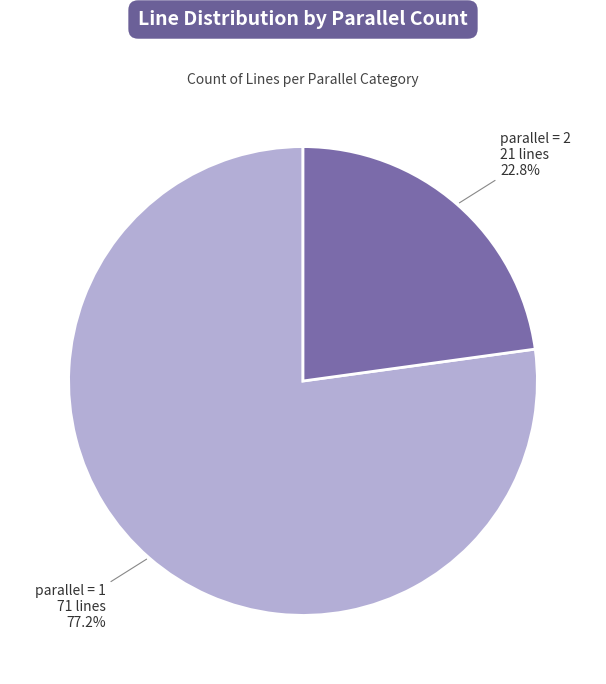

Is there a majority slice in this chart?

Yes